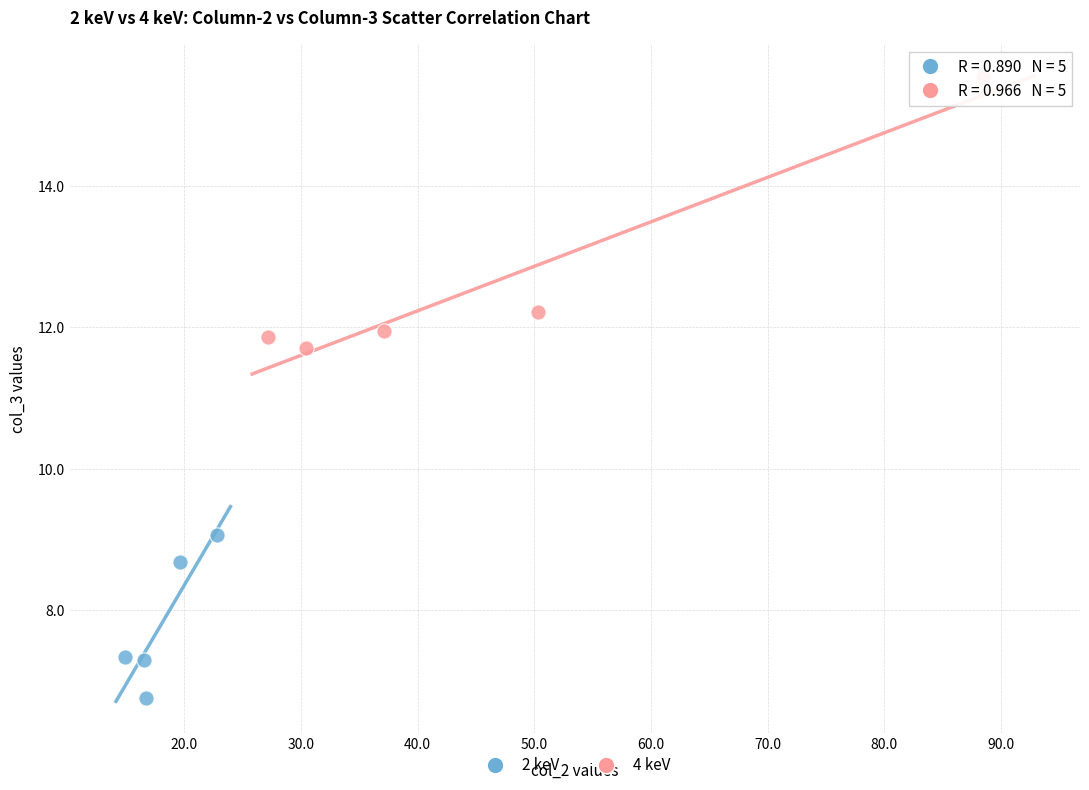

Which series reaches the maximum Y coordinate?

4 keV